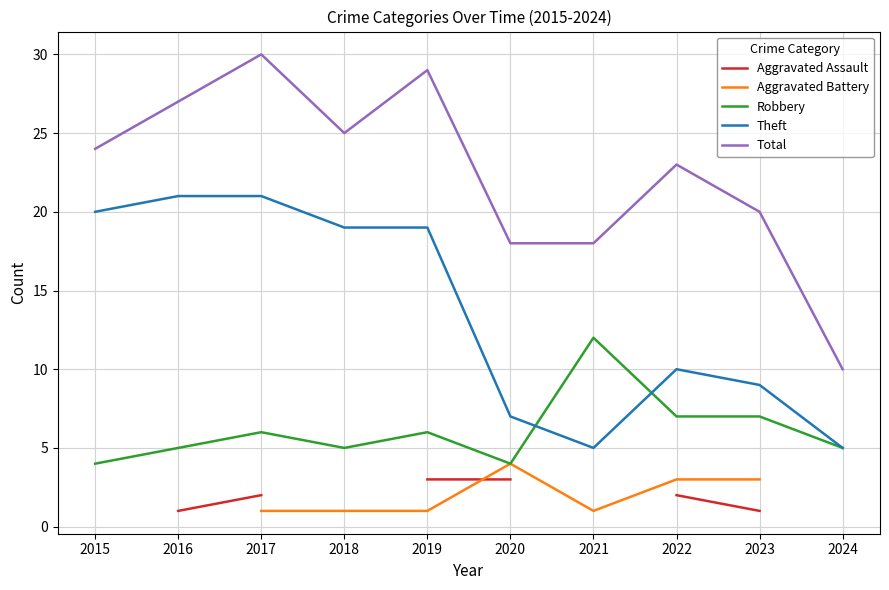

List the series in order of their peak value, lowest first.

Aggravated Assault, Aggravated Battery, Robbery, Theft, Total